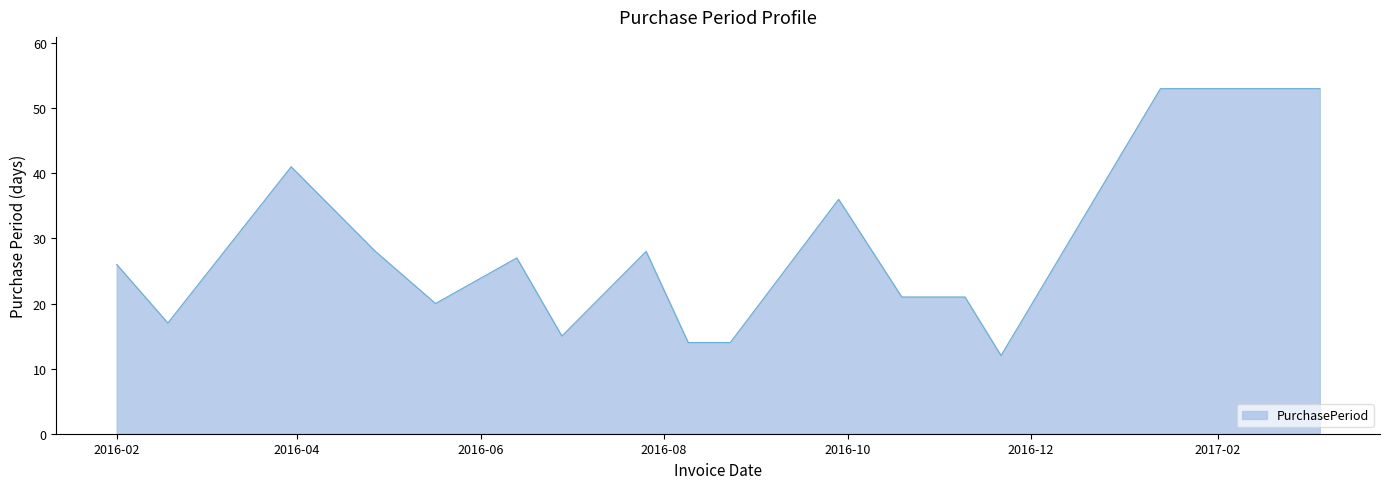

What is the smallest value displayed?

12